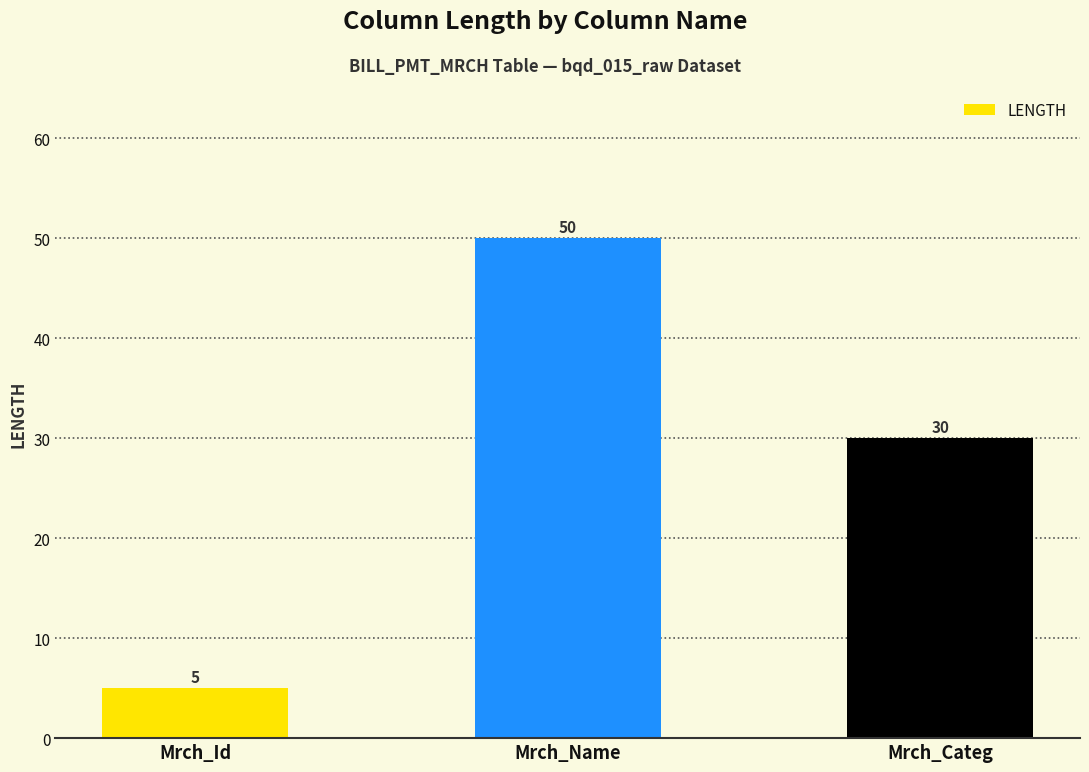

Rank the categories by value from highest to lowest.

Mrch_Name, Mrch_Categ, Mrch_Id